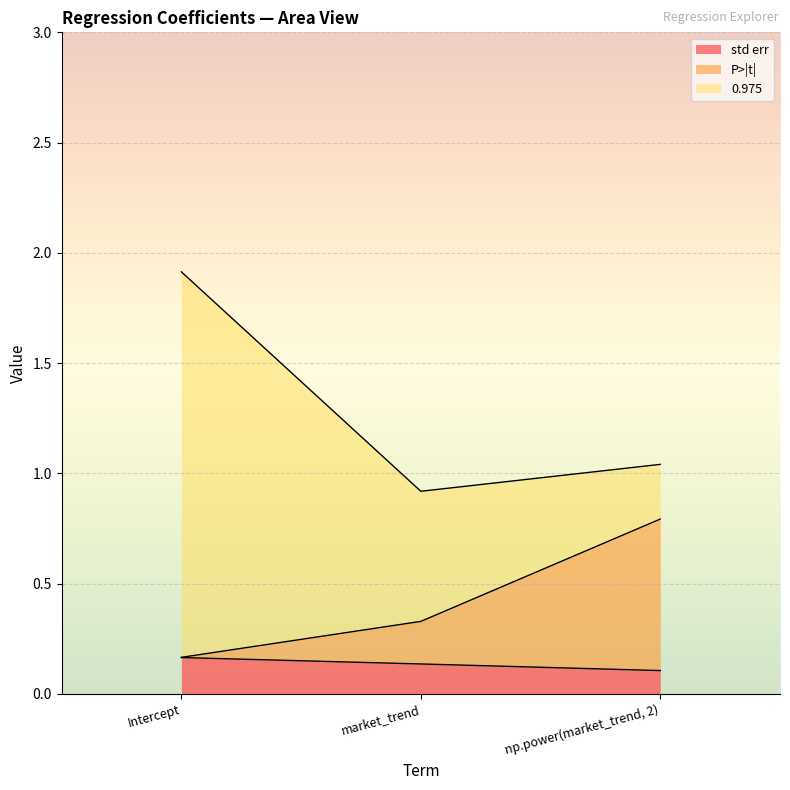

How many data points does each series have?

3